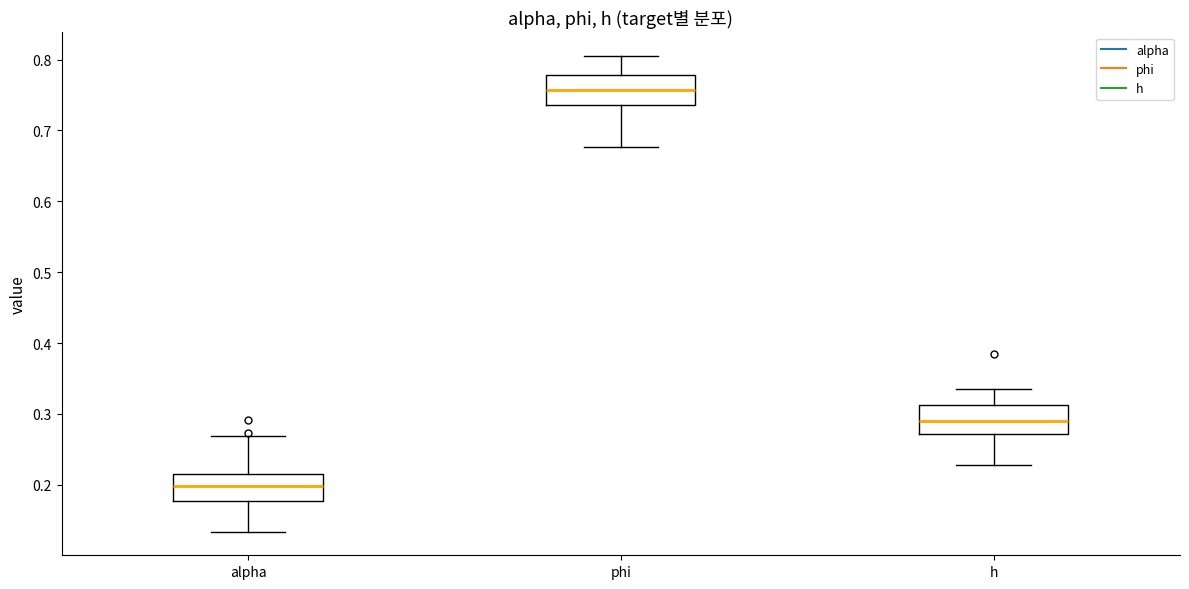

Reading left to right, transcribe this box plot: for each box, give where its median line is, the range the box spans, and where its two whiskers end, as read against the y-axis. The values are not printed on the chart, so give them approximately, as read against the axis.

alpha: median 0.20, box 0.18 to 0.22, whiskers 0.13 to 0.27
phi: median 0.76, box 0.74 to 0.78, whiskers 0.68 to 0.80
h: median 0.29, box 0.27 to 0.31, whiskers 0.23 to 0.34